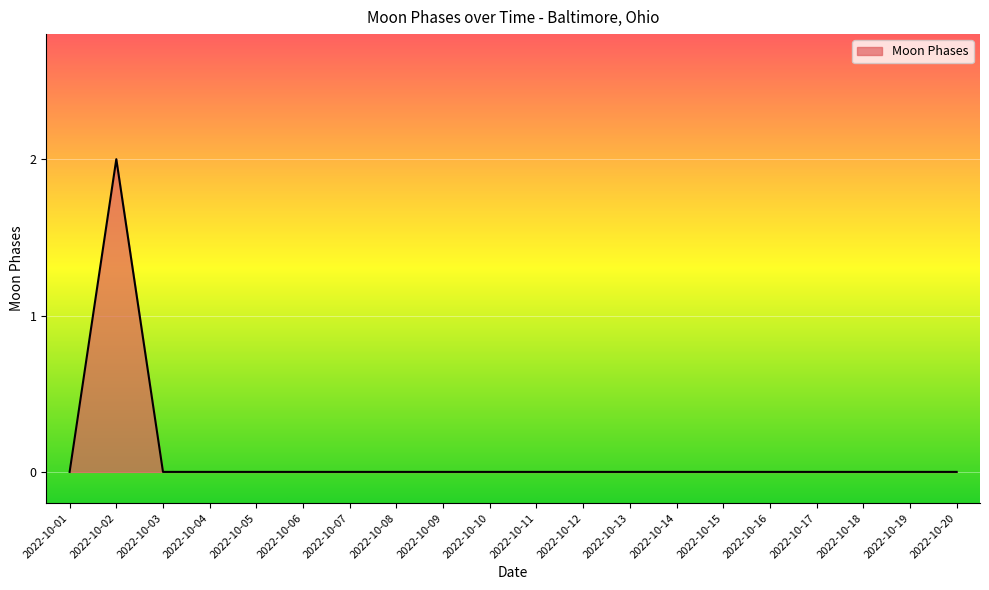

The chart shows a value of 0 at 2022-10-07. True or false?

True